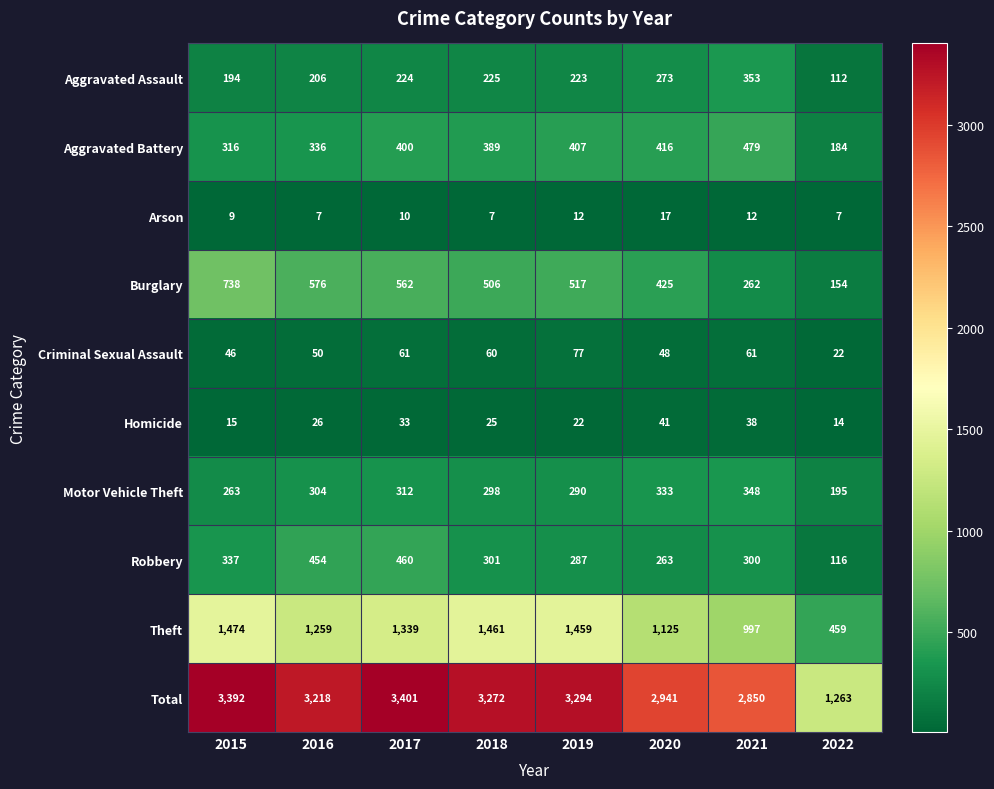

Which series has the largest range (max minus min)?

Total